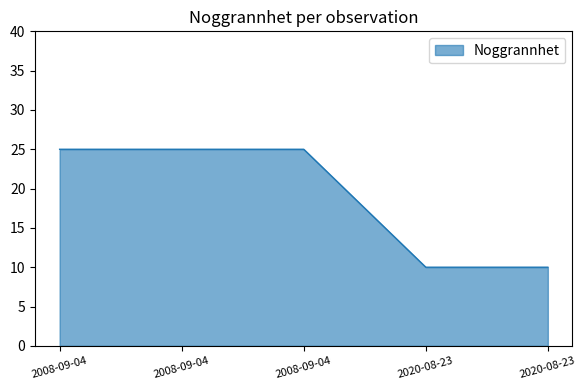

Approximately how many times larger is the value at 2008-09-04 compared to 2008-09-04?

1.0